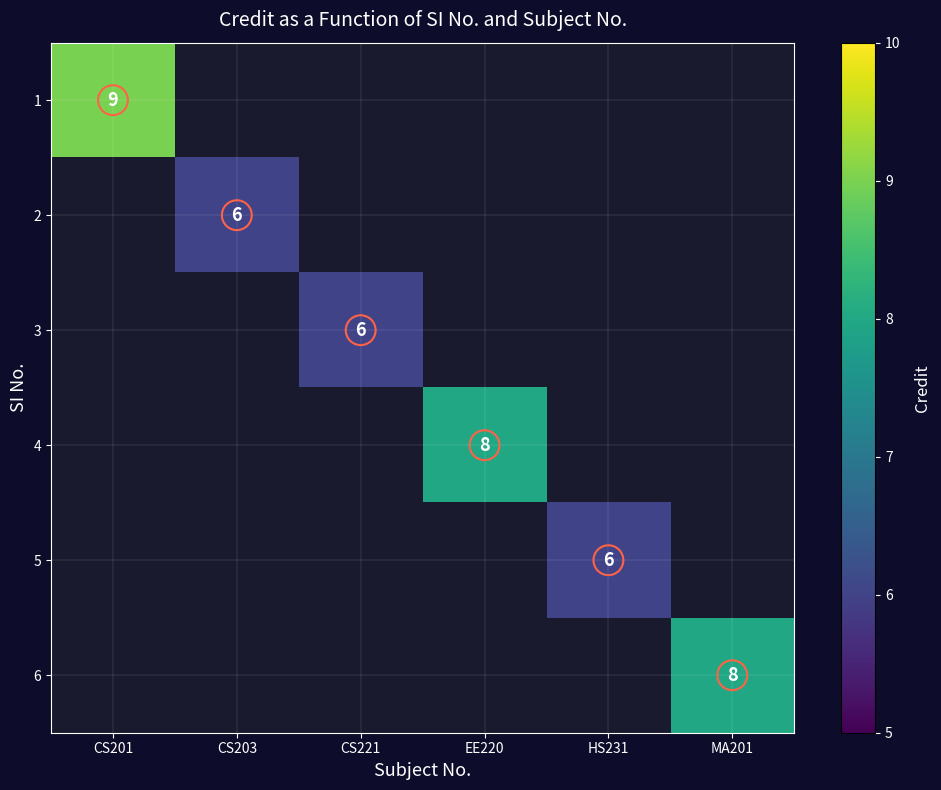

Is it true that 1 equals 14 at CS201?

False